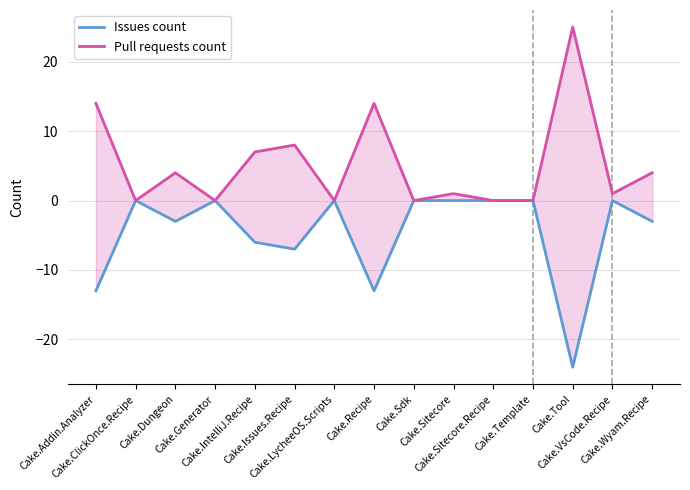

Reading left to right, transcribe all the data shown in this chart.

Issues count: -13	0	-3	0	-6	-7	0	-13	0	0	0	0	-24	0	-3
Pull requests count: 14	0	4	0	7	8	0	14	0	1	0	0	25	1	4